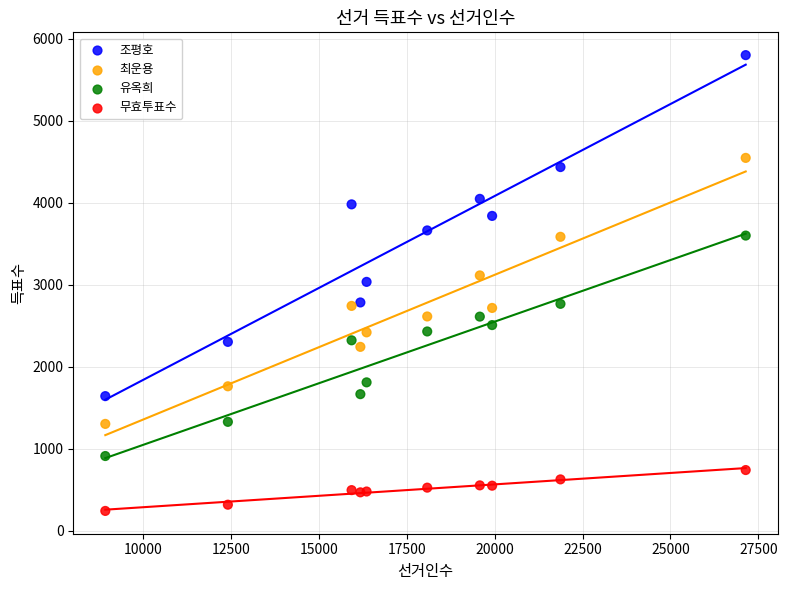

What is the X range (max minus min) for the scatter plot?

18218